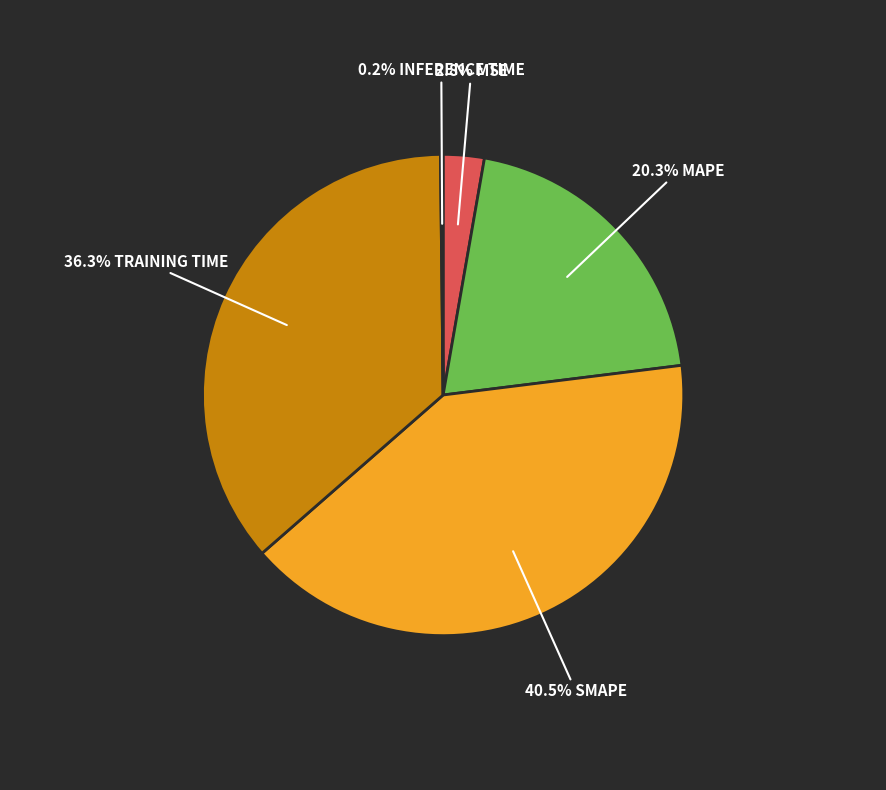

Is there any slice that represents more than half of the pie?

No